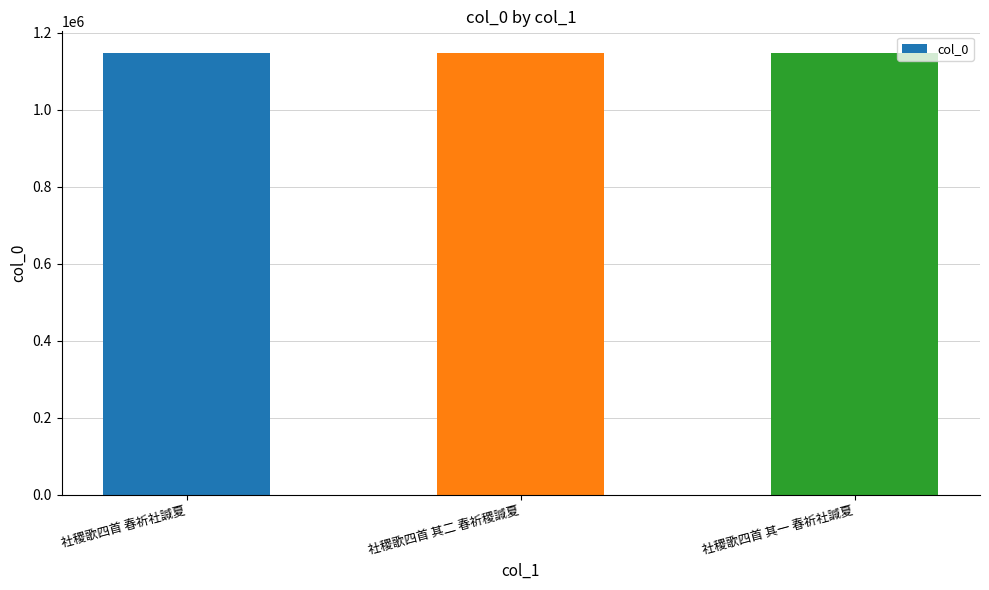

Are the bars grouped side by side (vs. stacked)?

No